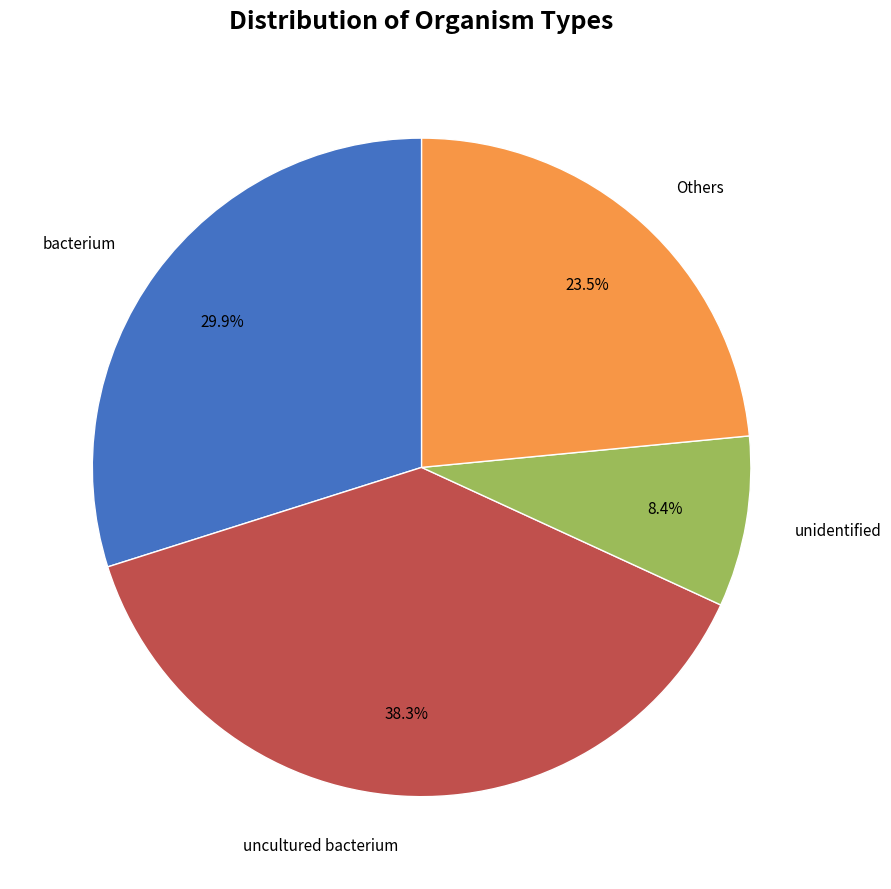

Does any single category account for the majority?

No